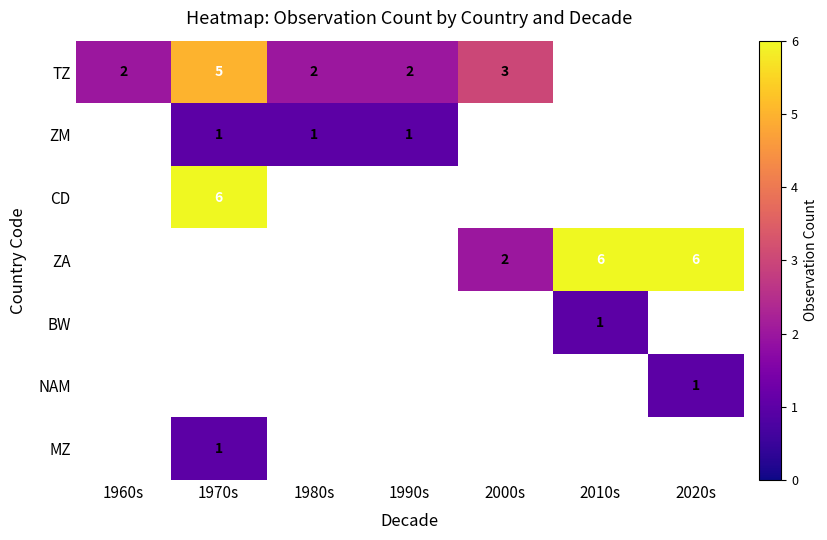

The value of TZ at 2000s is 3. True or false?

True